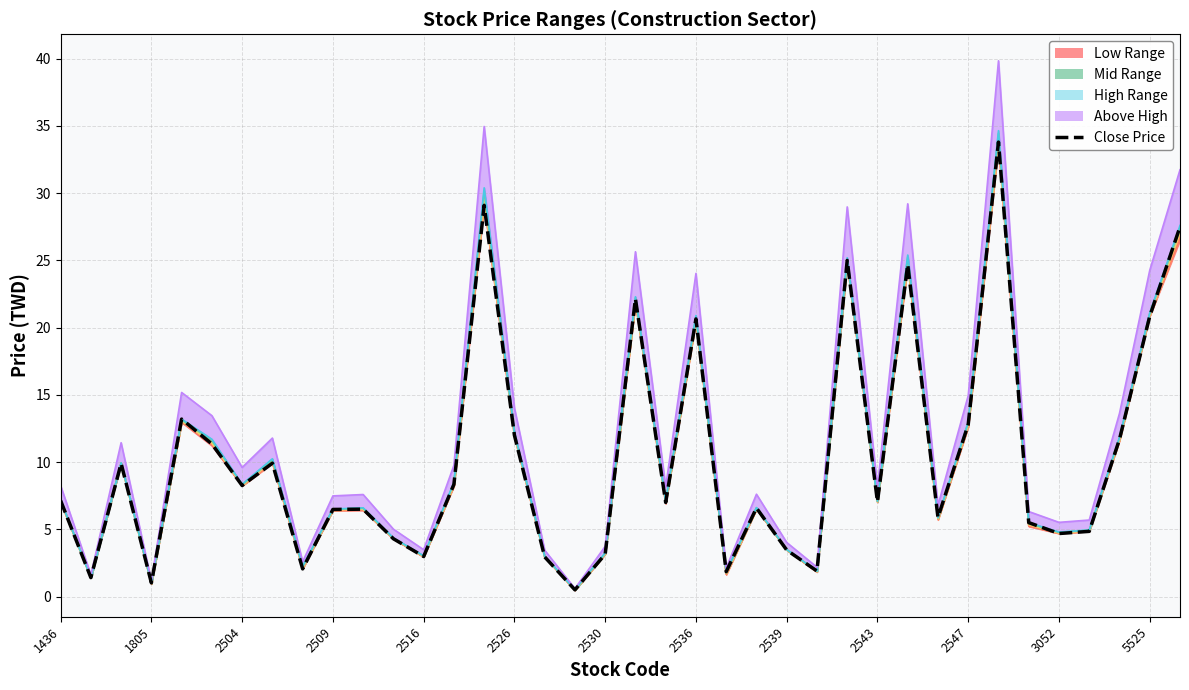

True or false: the data has more than 2 interior local peaks.

True